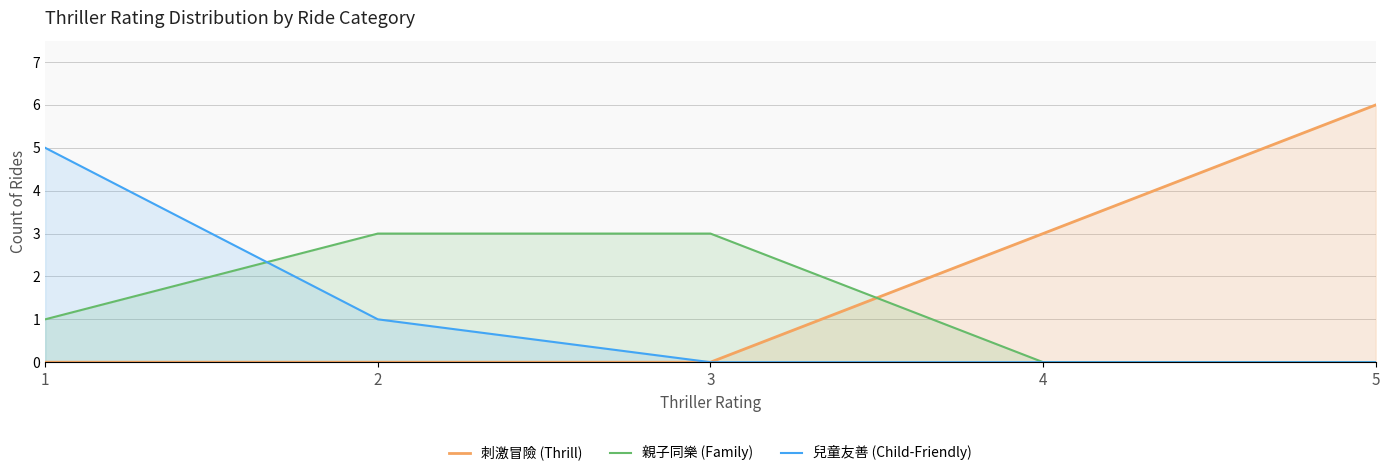

True or false: 刺激冒險 (Thrill) has a value of 0 at 3.

True